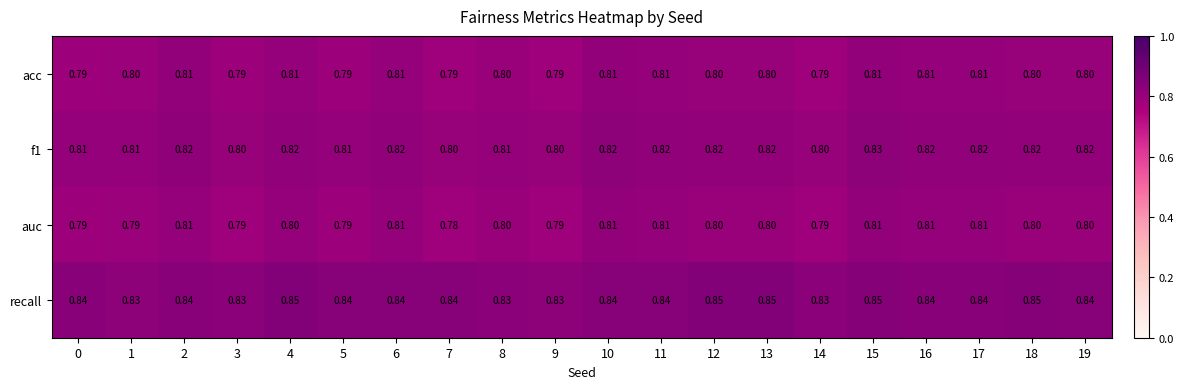

Which series has the largest total across all categories?

recall